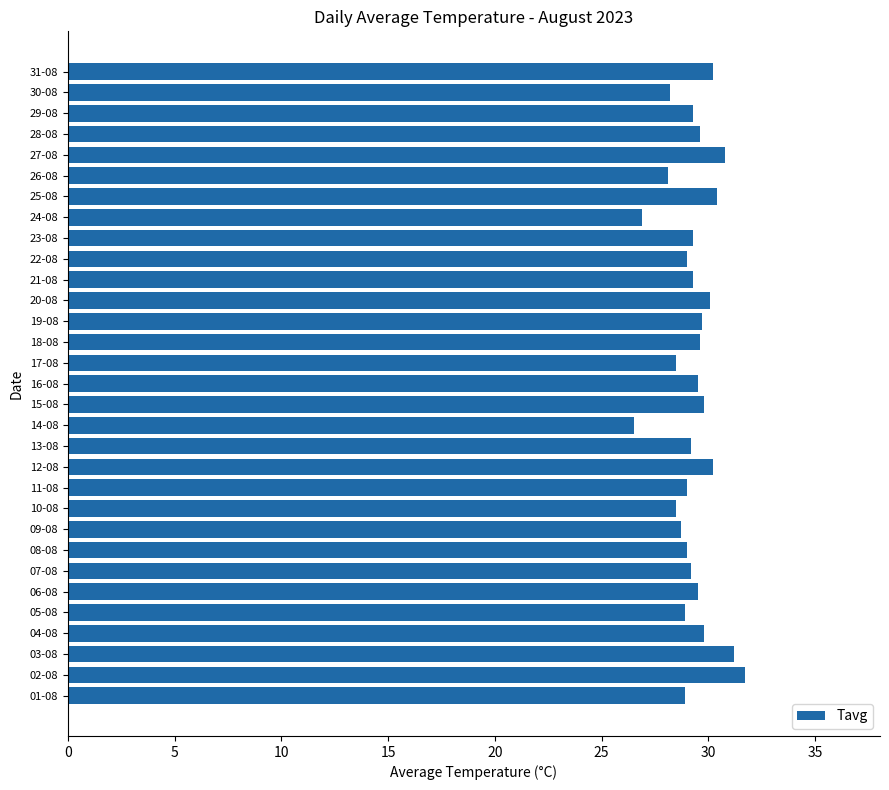

What is the sum of all values?

908.6